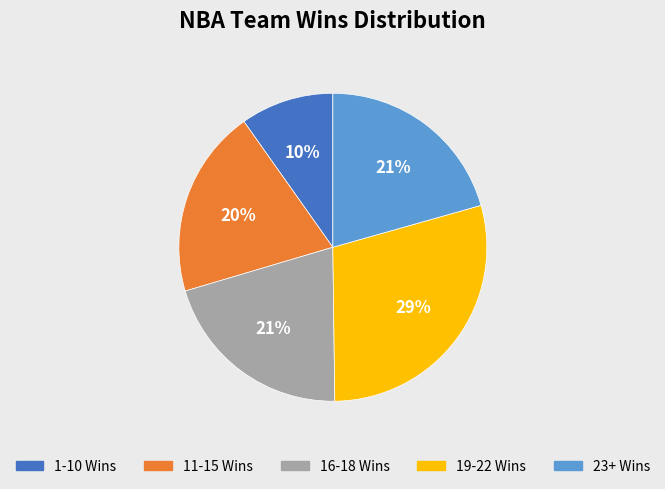

Is there a majority slice in this chart?

No